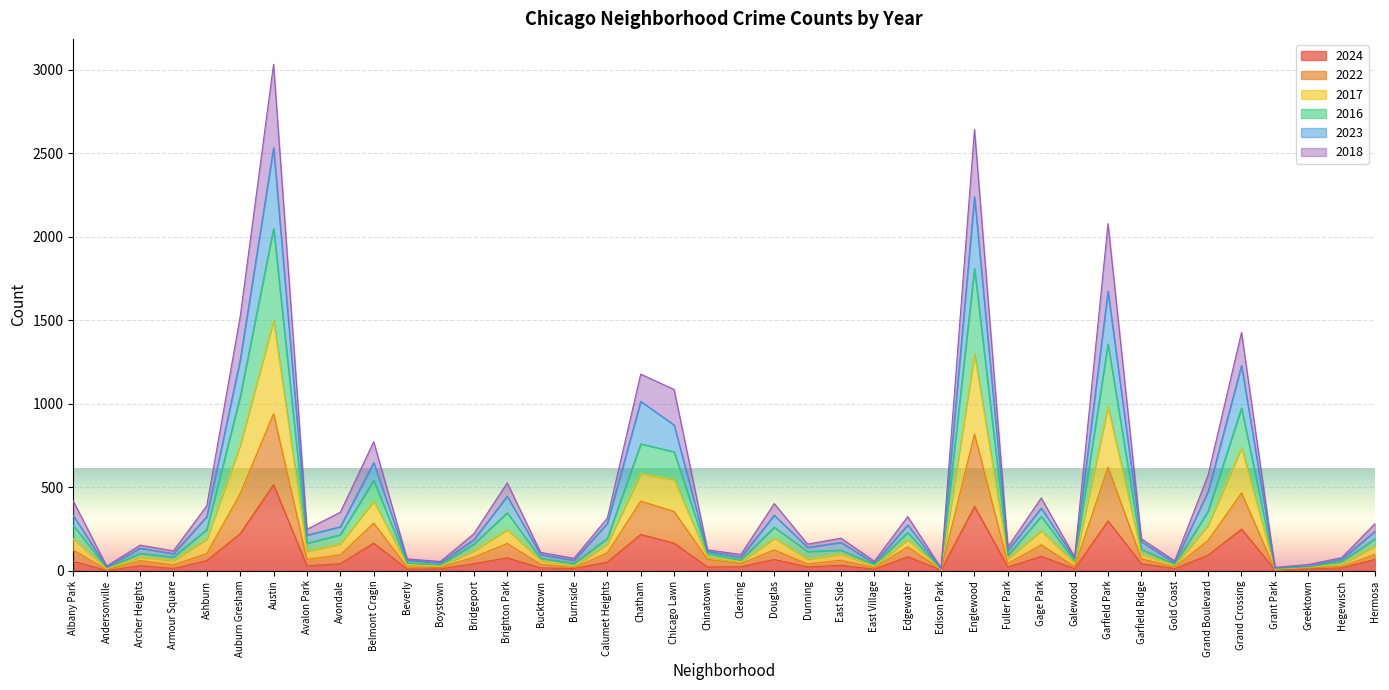

Which category has the lowest value across all series?

Andersonville